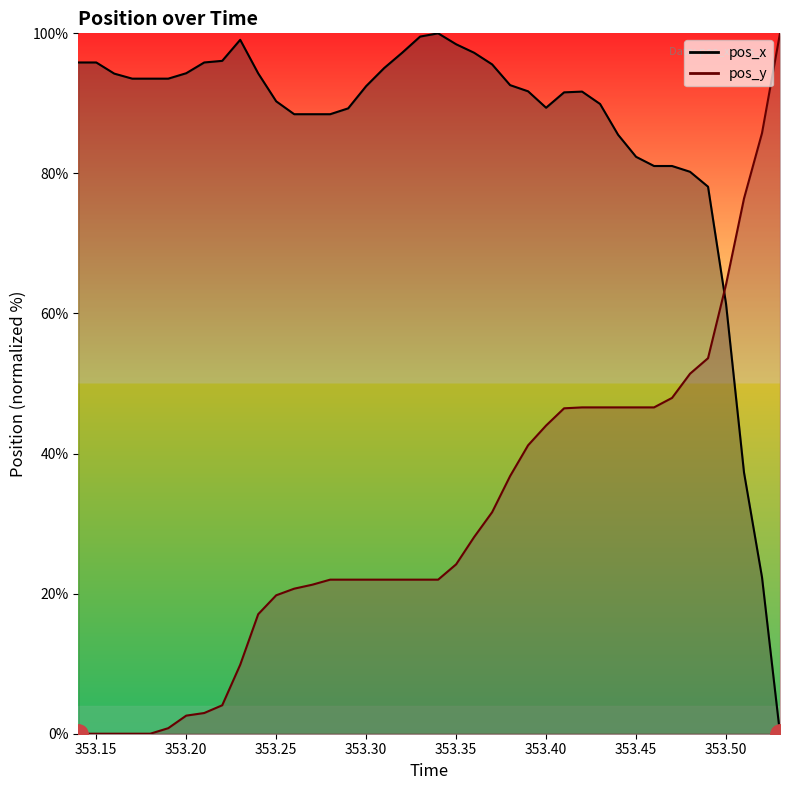

In pos_x, how many points are lower than both neighbors (excluding endpoints)?

1